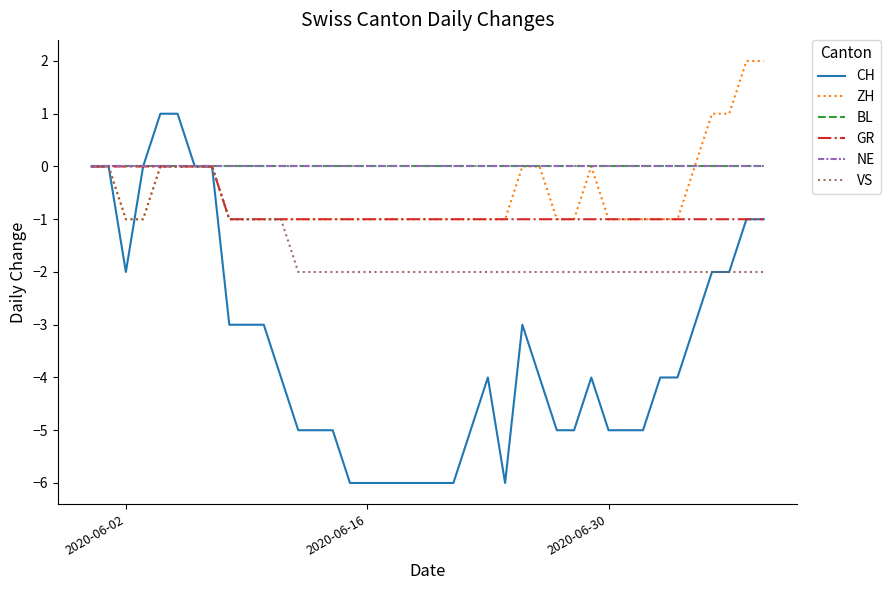

Does the chart display data point markers on the line(s)?

No